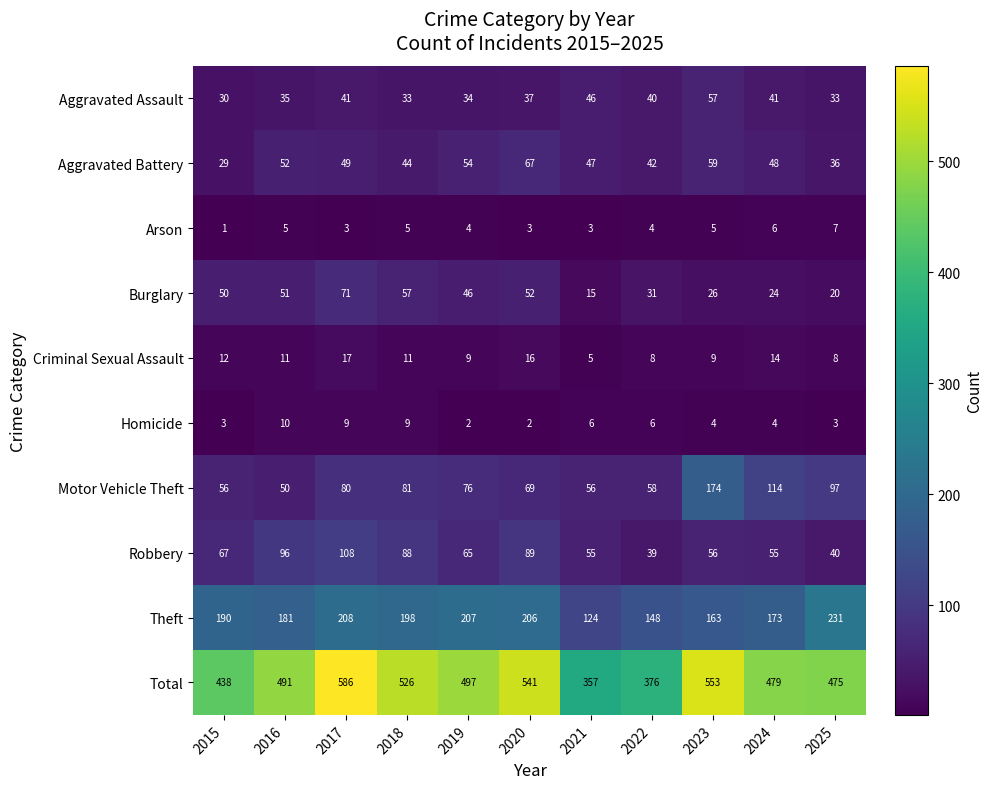

Which series has the largest total across all categories?

Total